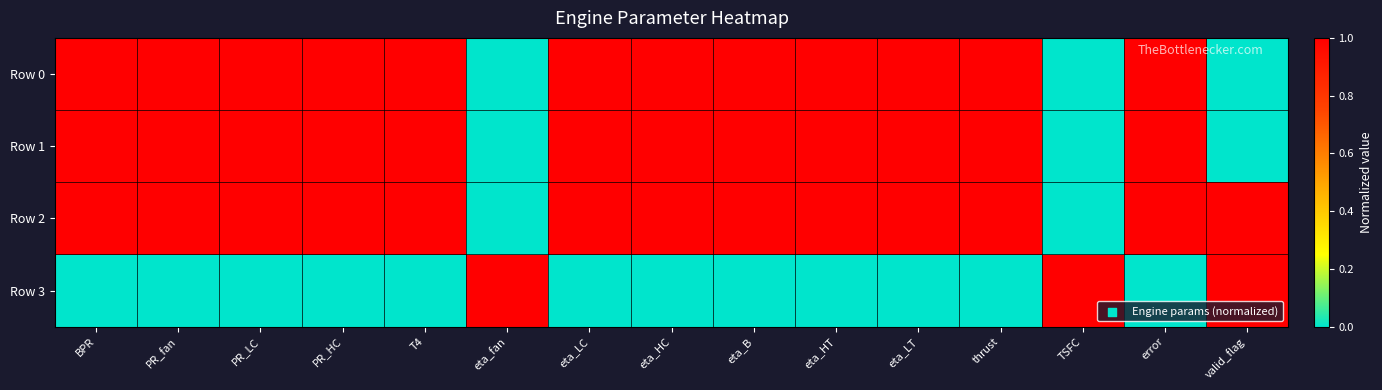

How many distinct data groups are displayed?

4